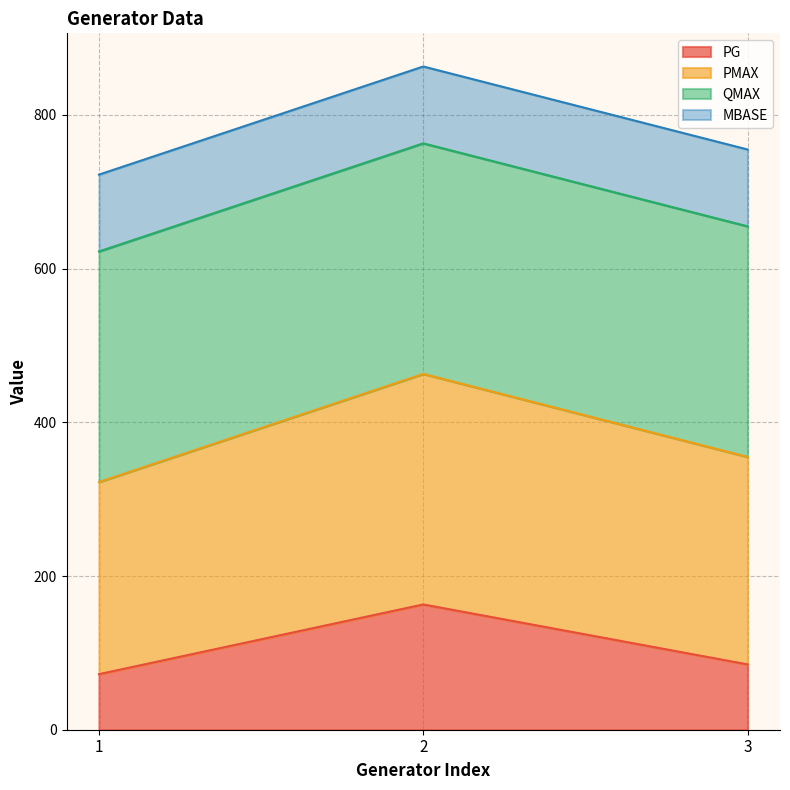

Rank the categories by PMAX value from lowest to highest.

1, 3, 2